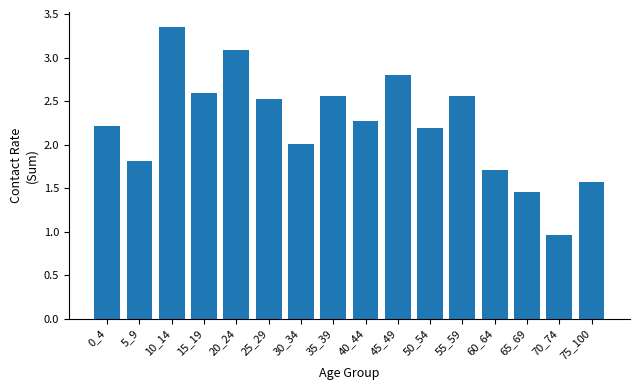

Which category has the lowest value across all series?

70_74